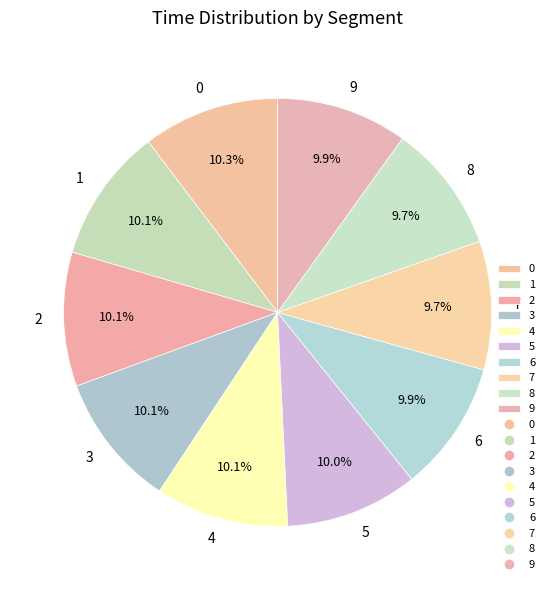

To the nearest percent, what portion does 3 represent?

10%